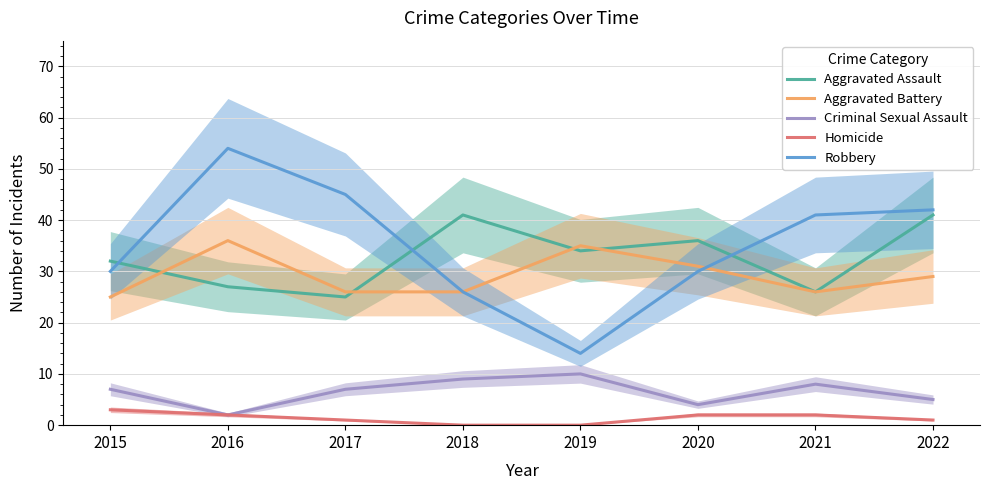

What is the sum of the Aggravated Assault values at 2015 and 2022?

73